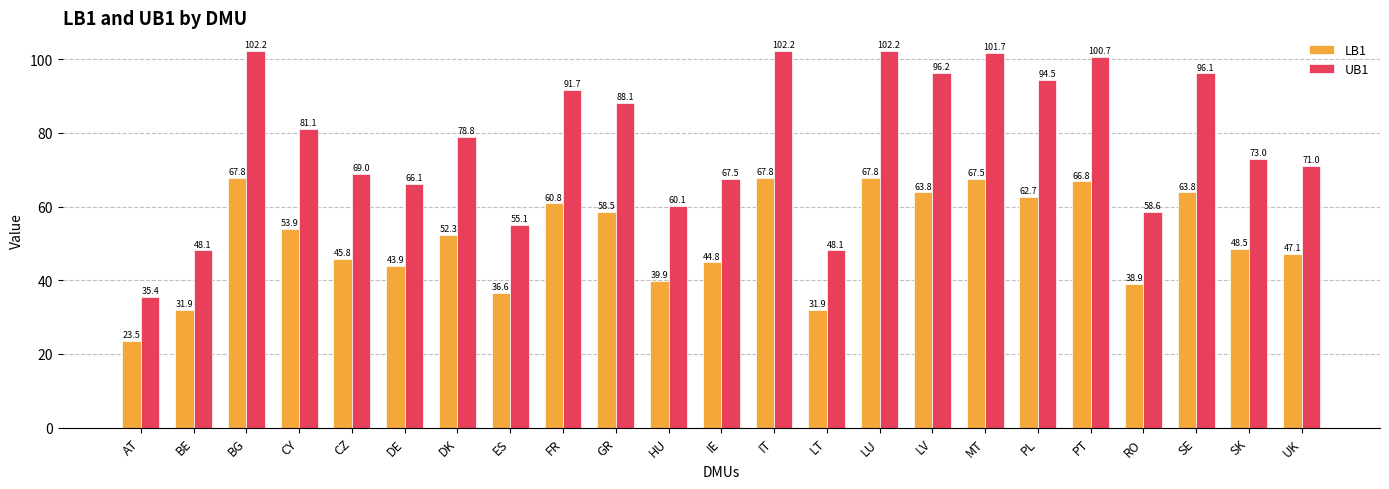

What is the value of the UB1 bar at the 10th from the left?

88.1